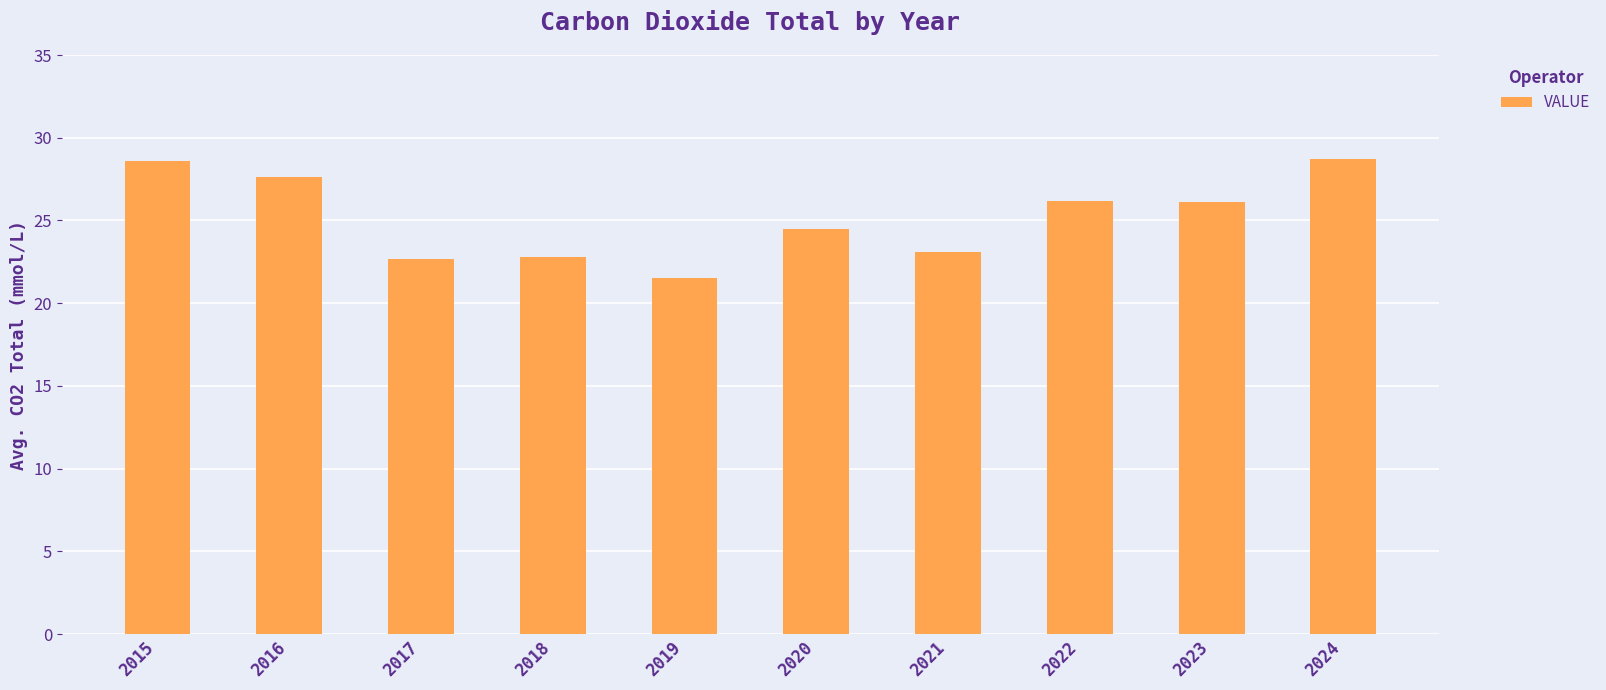

How many data points are less than 26?

5